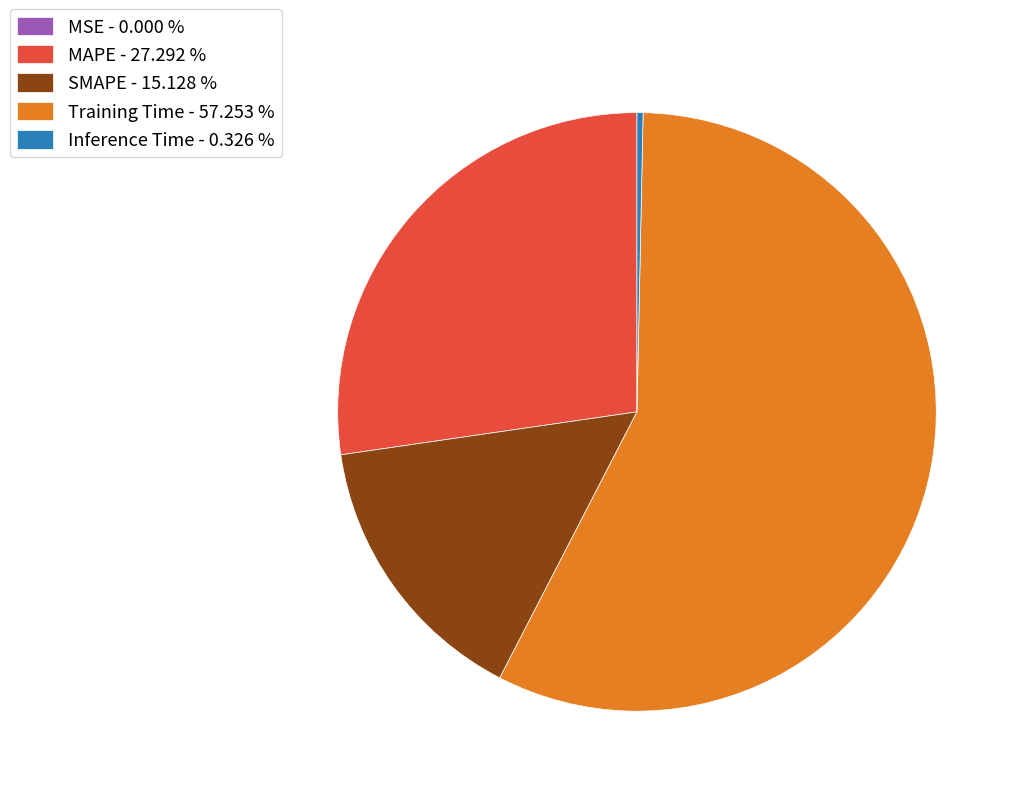

Is Training Time - 57.253 % the majority of the pie?

Yes